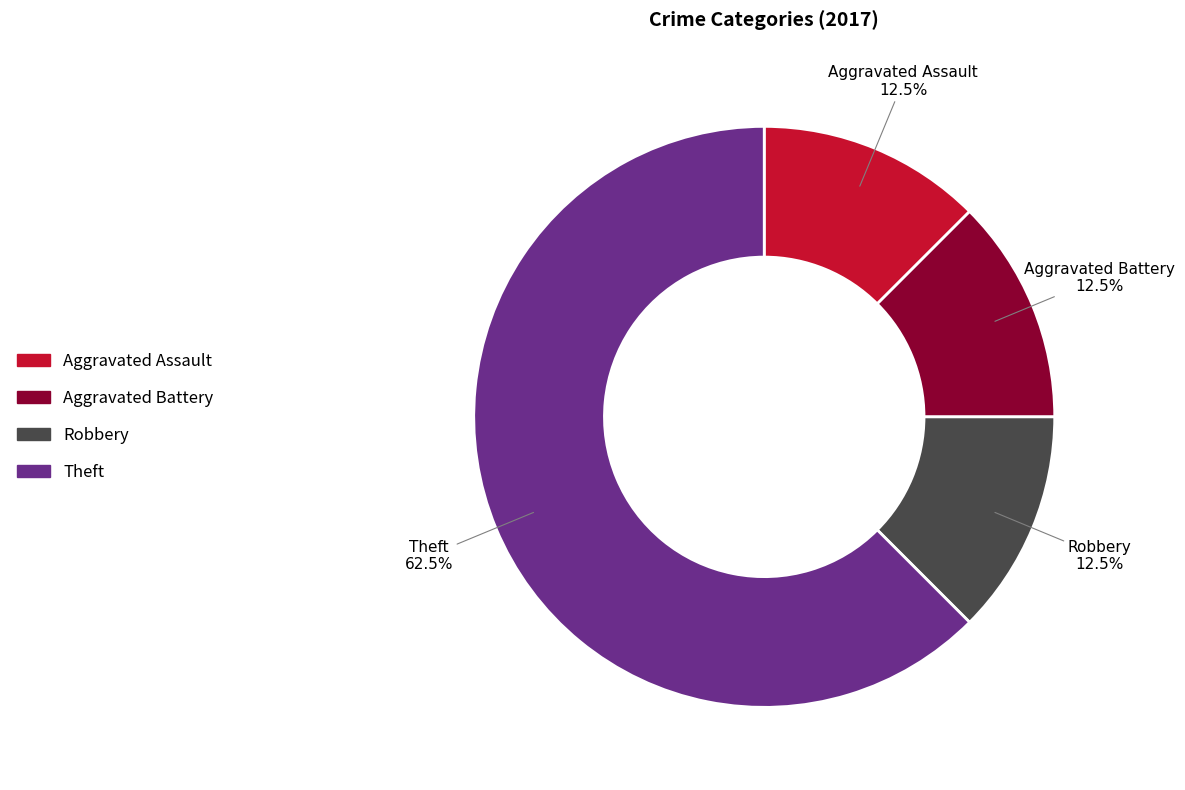

Count the number of slices in the pie.

4